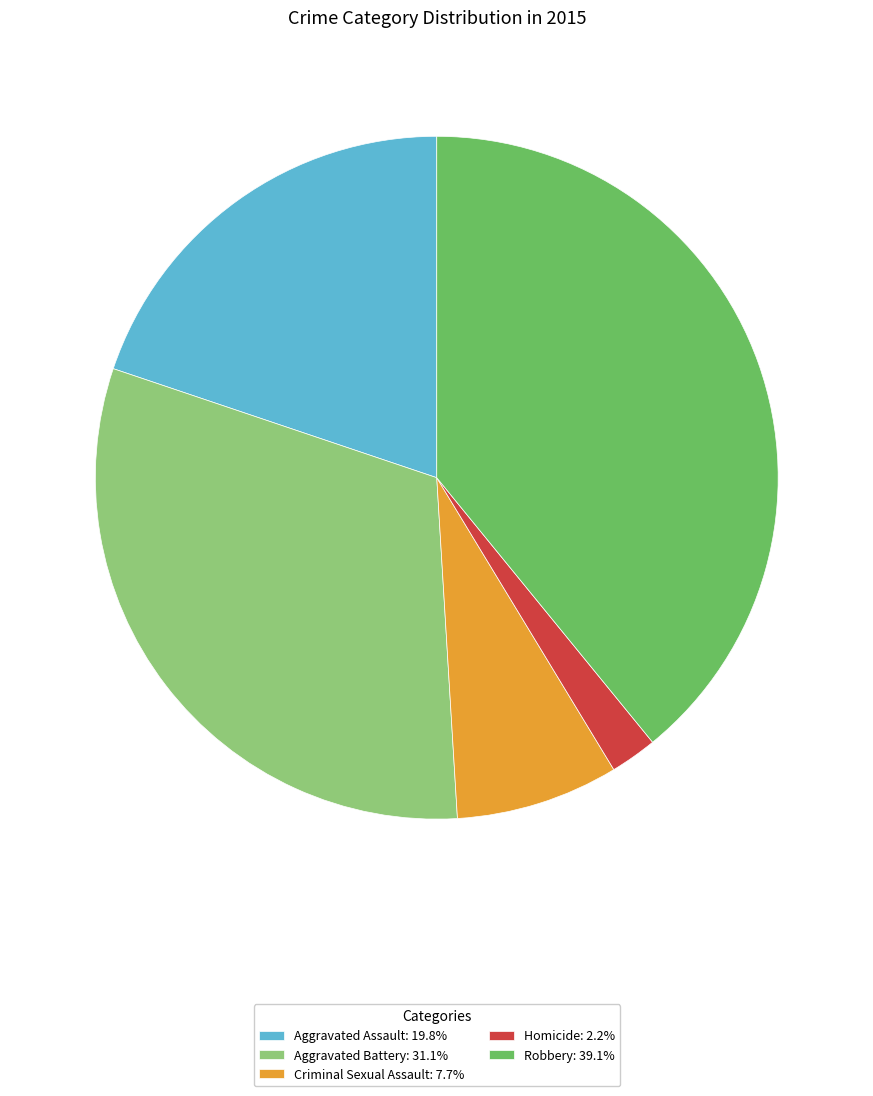

Does any single category account for the majority?

No